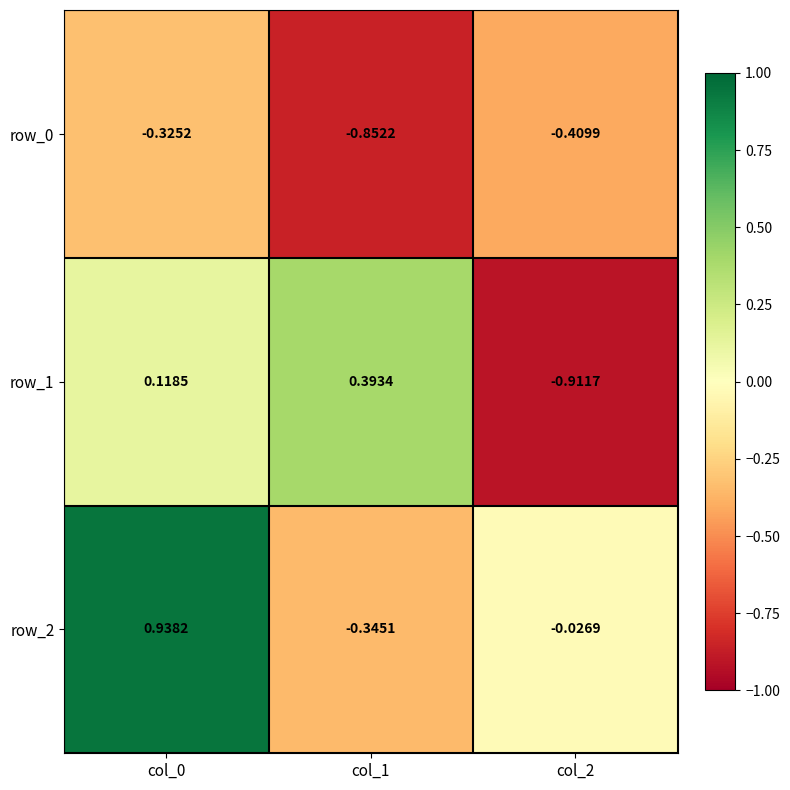

What is the spread (max minus min) of values at col_1?

1.2